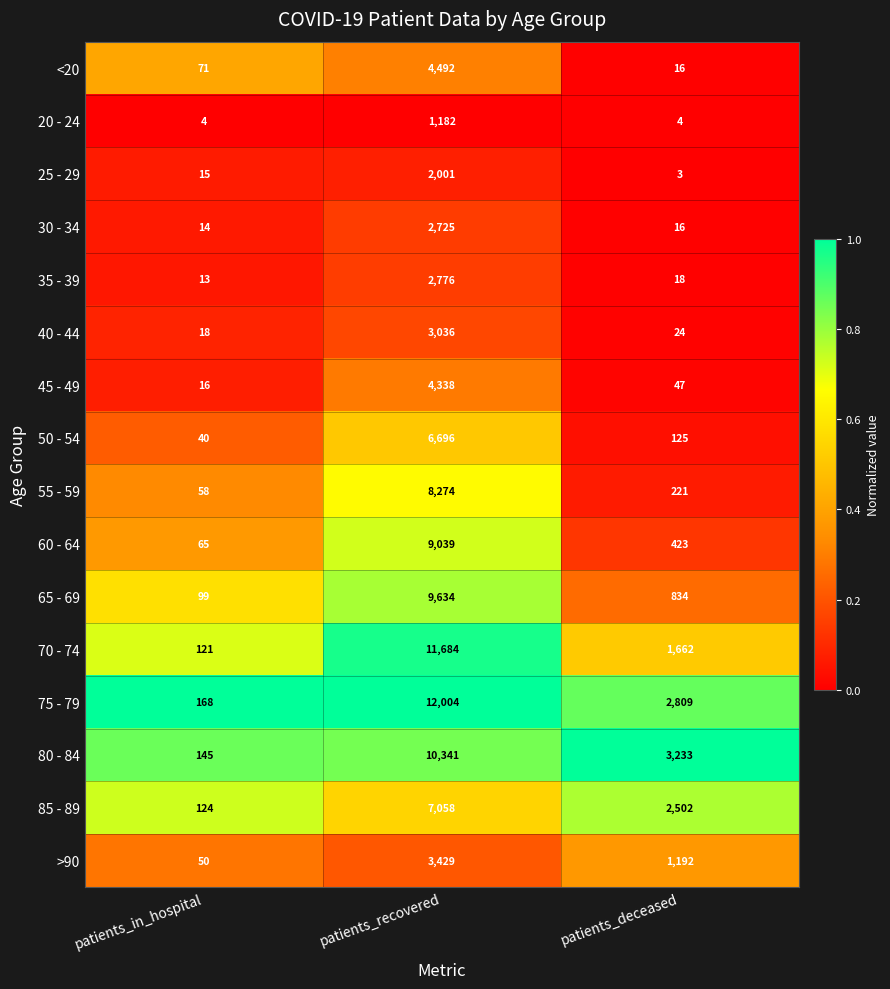

What is the sum of all 45 - 49 values?

4401